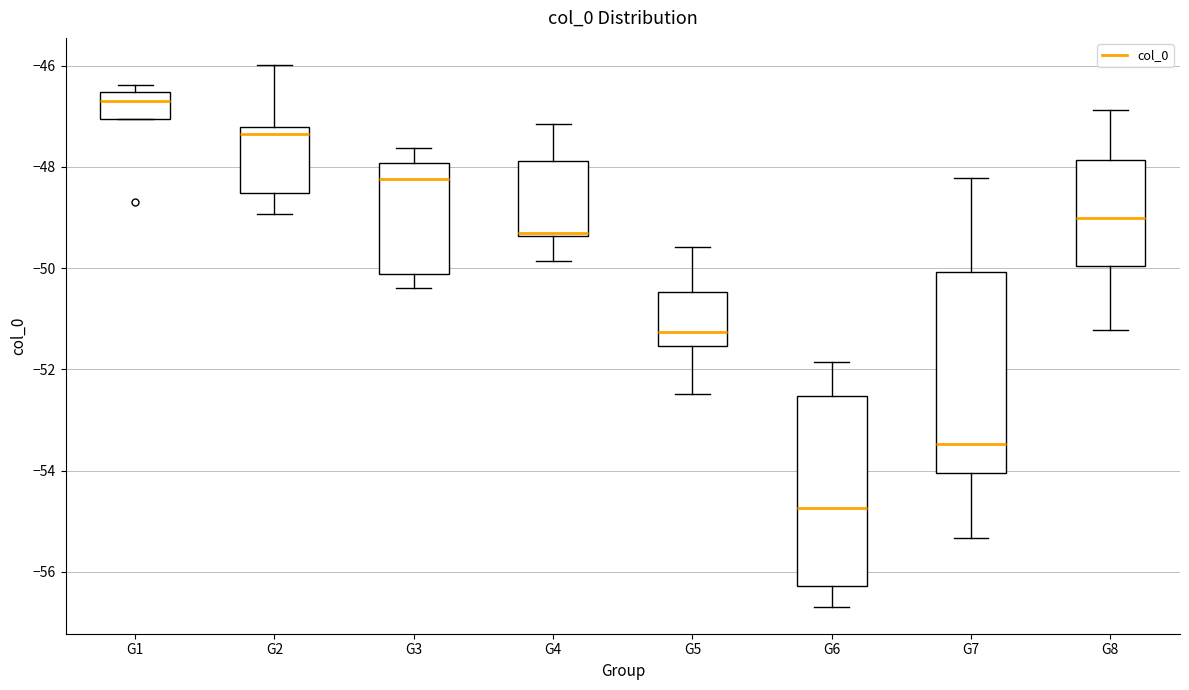

Which box is the tallest, from its lower edge to its upper edge?

G7